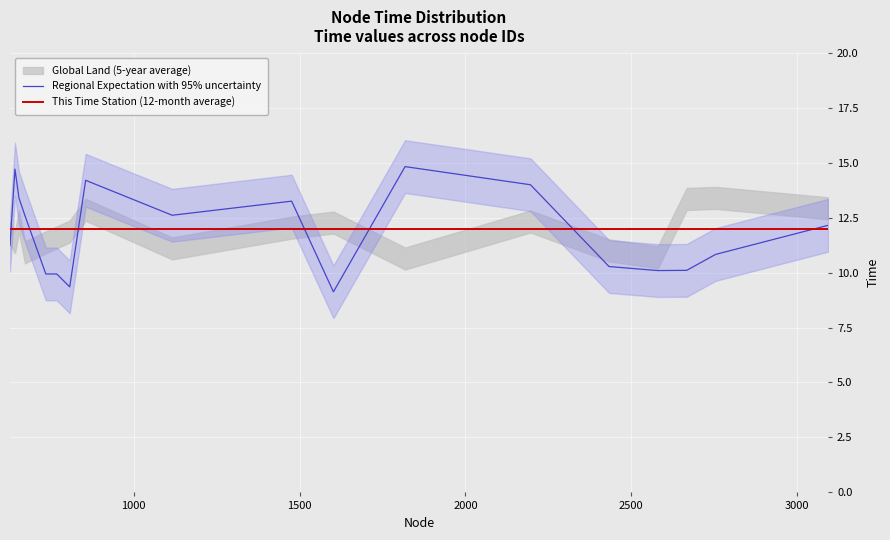

What is the maximum value for This Time Station (12-month average)?

12.0